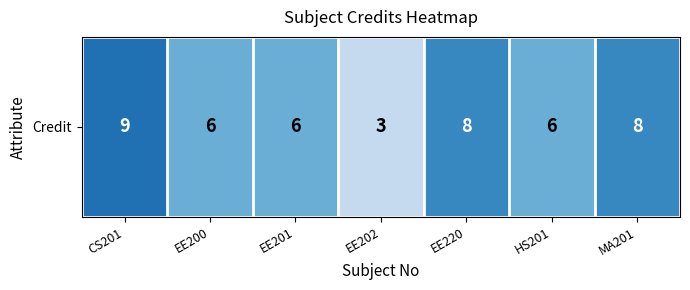

Reading right to left, what are all the values shown in this chart?

8	6	8	3	6	6	9